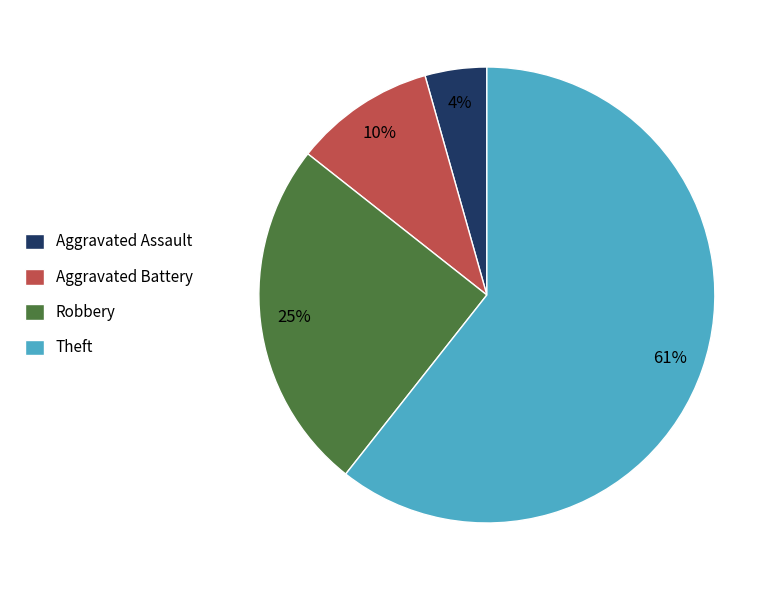

Does Theft account for over 50% of the chart?

Yes